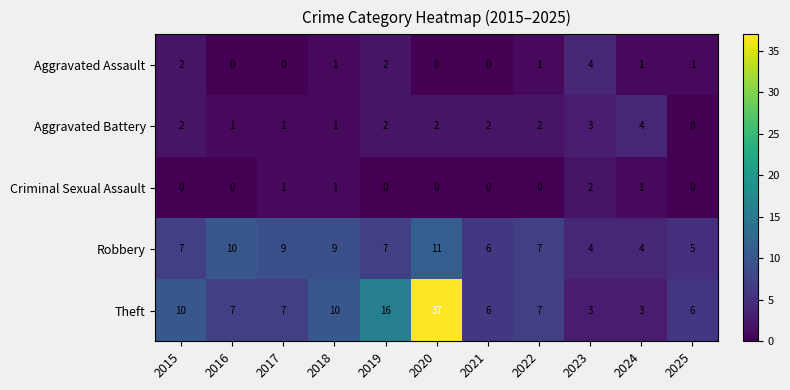

Is it true that Theft equals 7 at 2022?

True